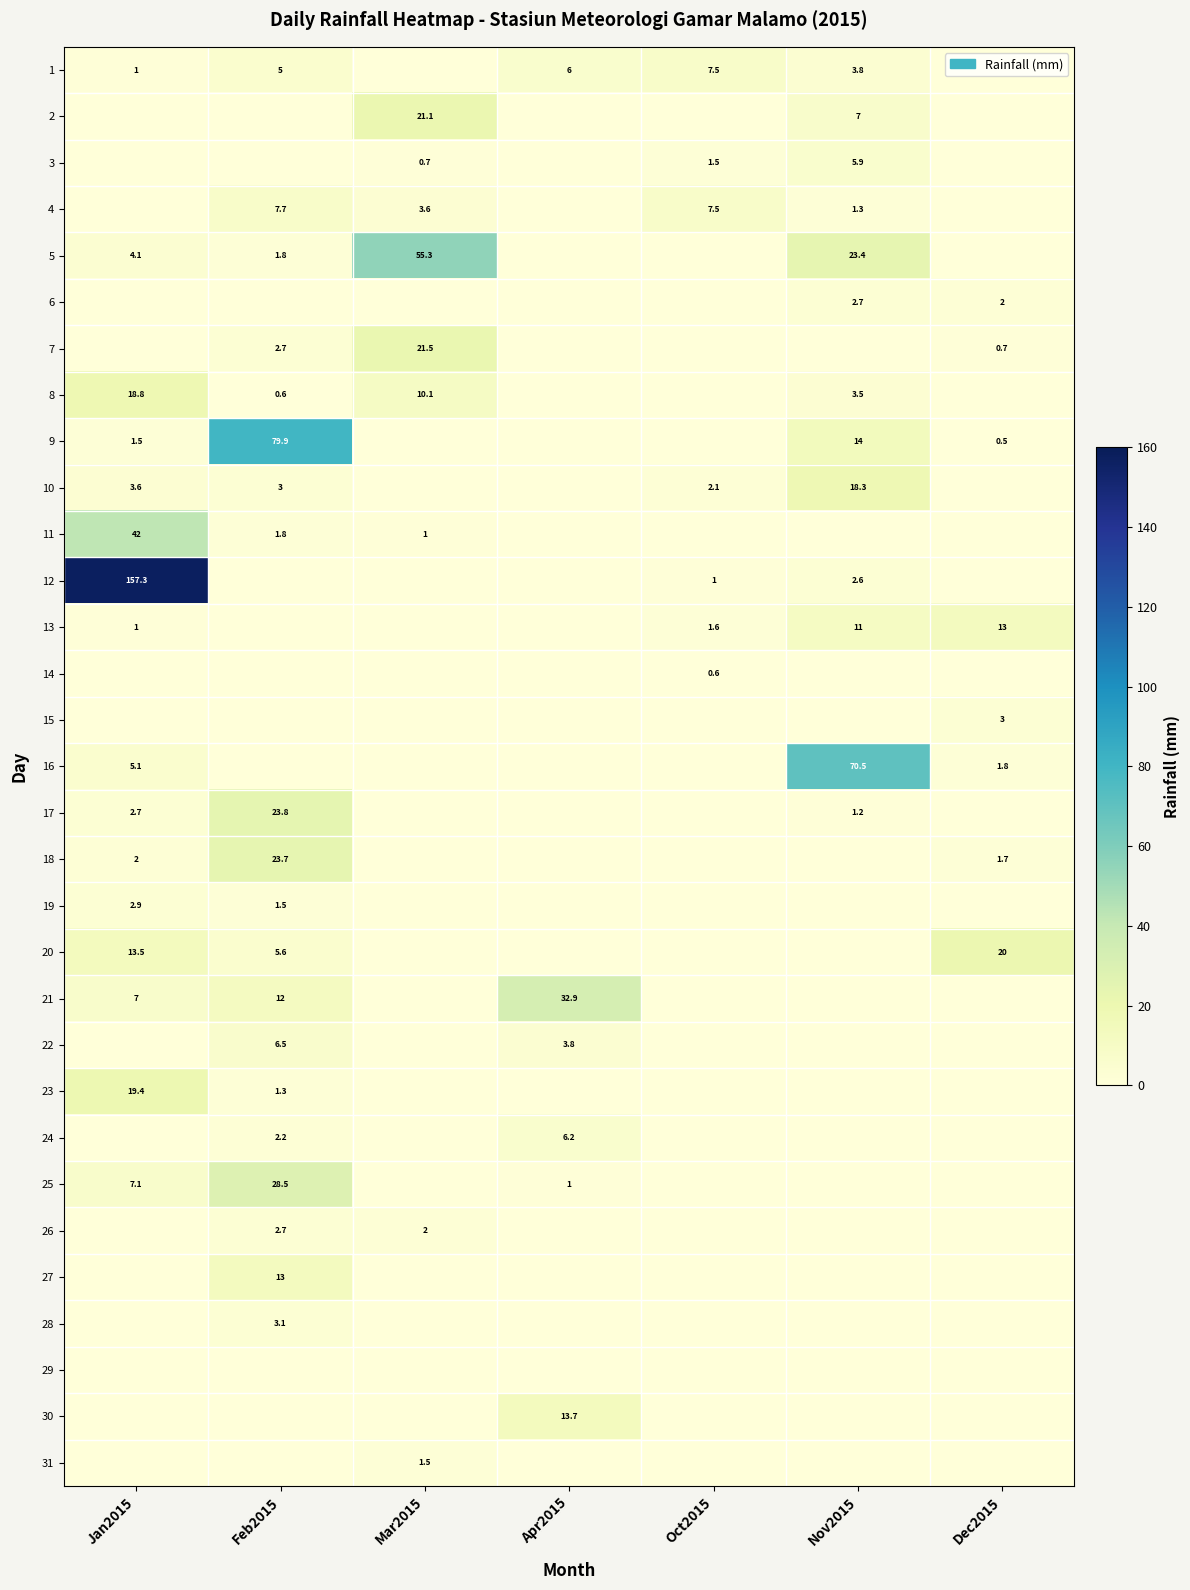

How many distinct data groups are displayed?

31